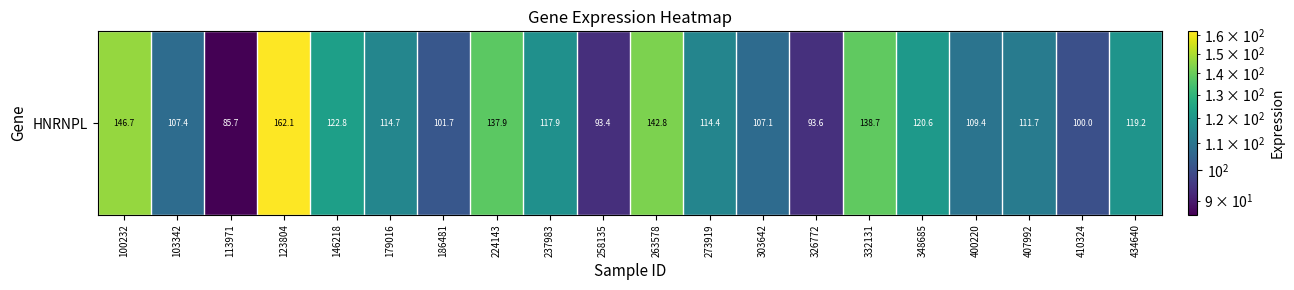

Reading right to left, extract all data points from this chart.

119.2	100.0	111.7	109.4	120.6	138.7	93.6	107.1	114.4	142.8	93.4	117.9	137.9	101.7	114.7	122.8	162.1	85.7	107.4	146.7